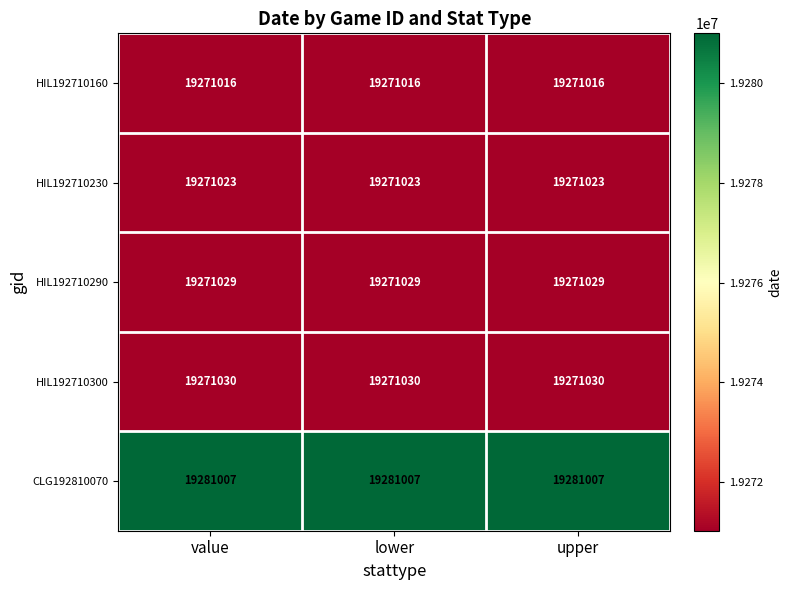

Count the number of categories in the chart.

3